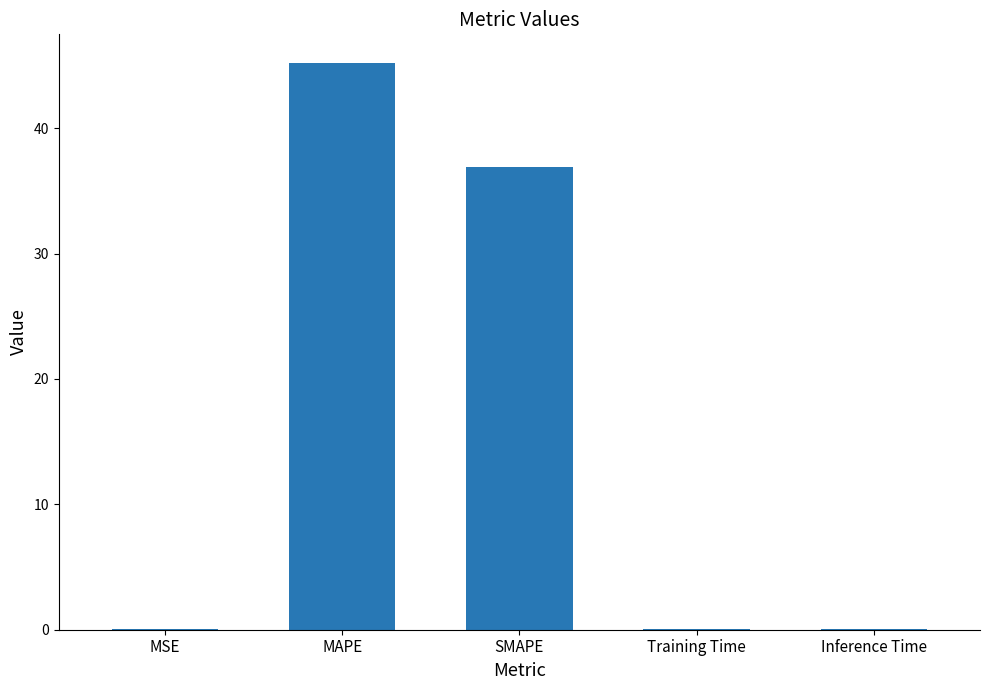

What is the average value?

16.4